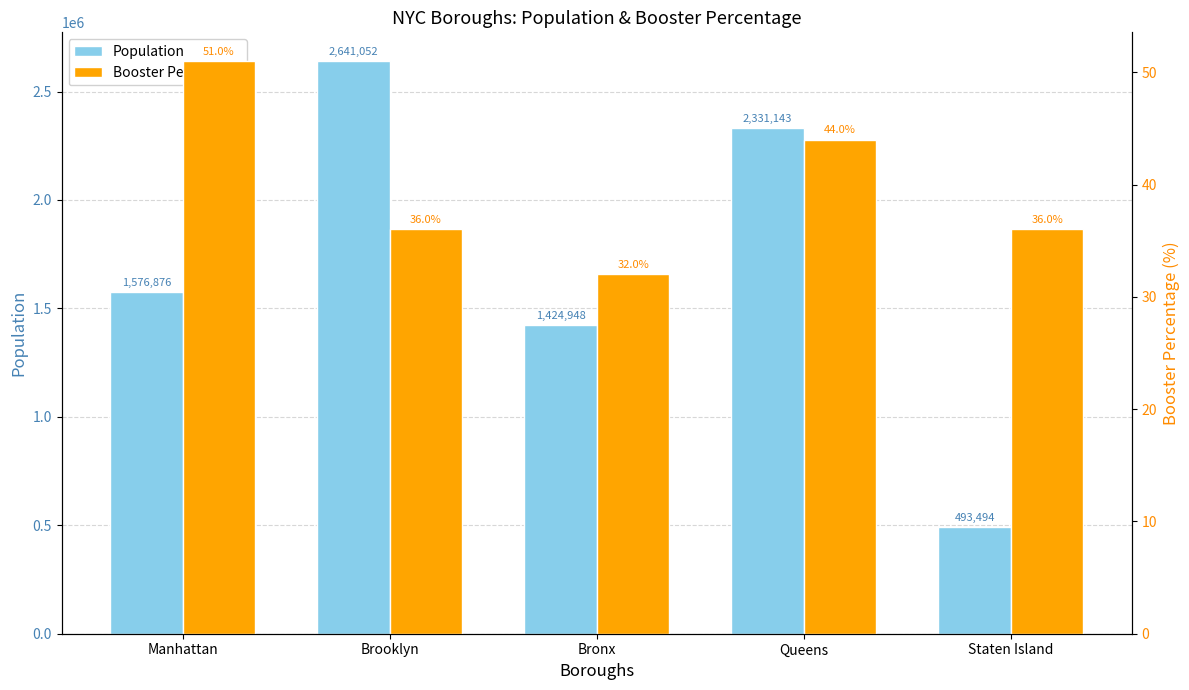

What is the sum of the Population values at Bronx and Queens?

3756091